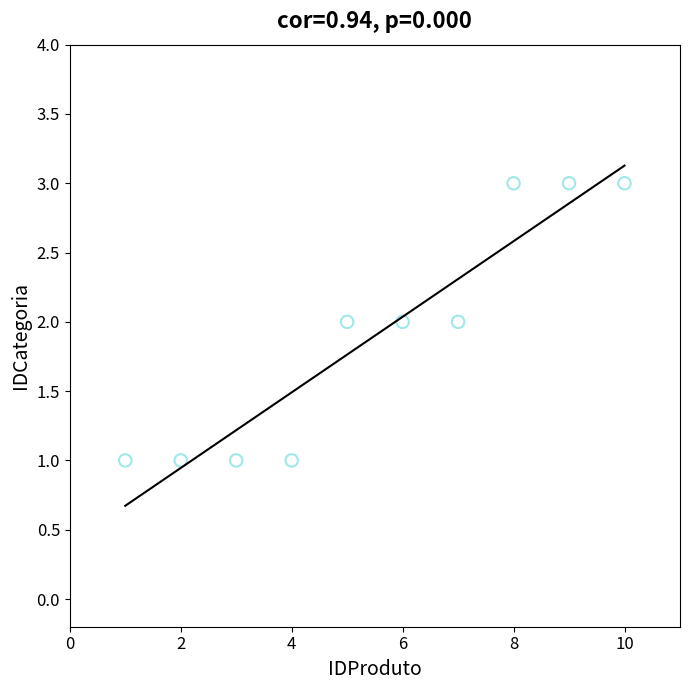

What is the range of X values (max minus min)?

9